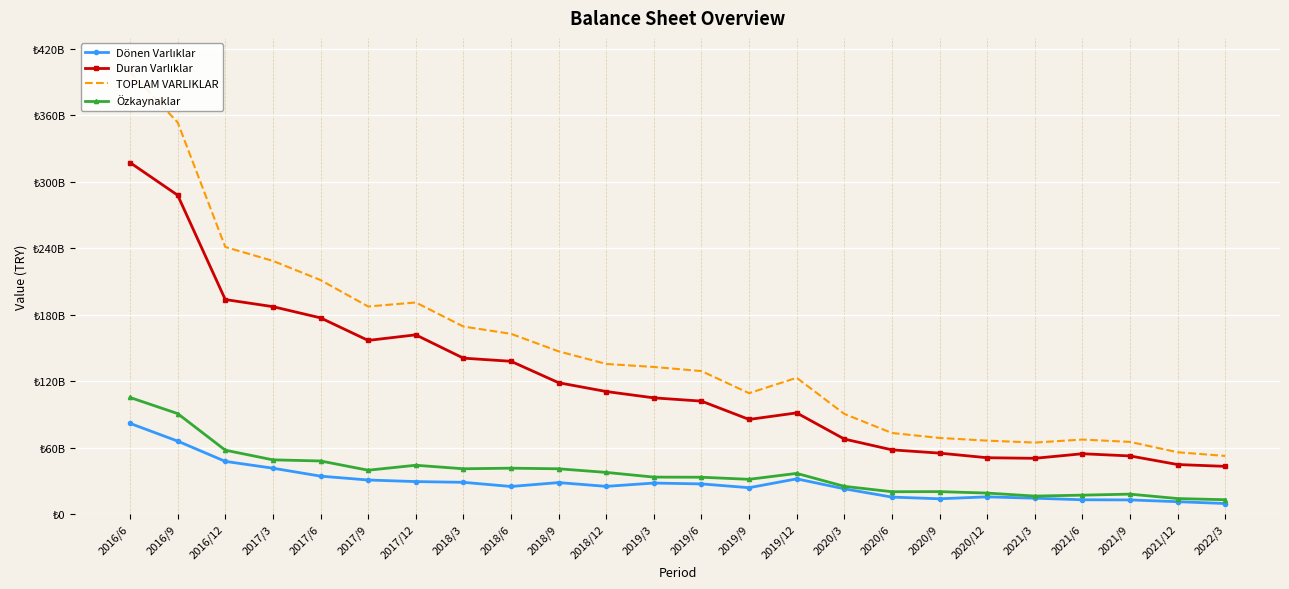

How many data points in TOPLAM VARLIKLAR are less than 132762000000?

12